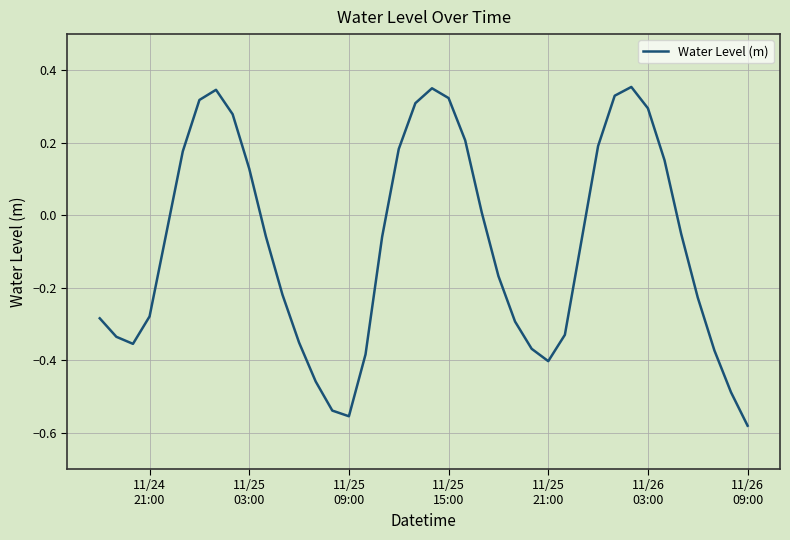

What is the difference between the maximum and minimum values?

0.9